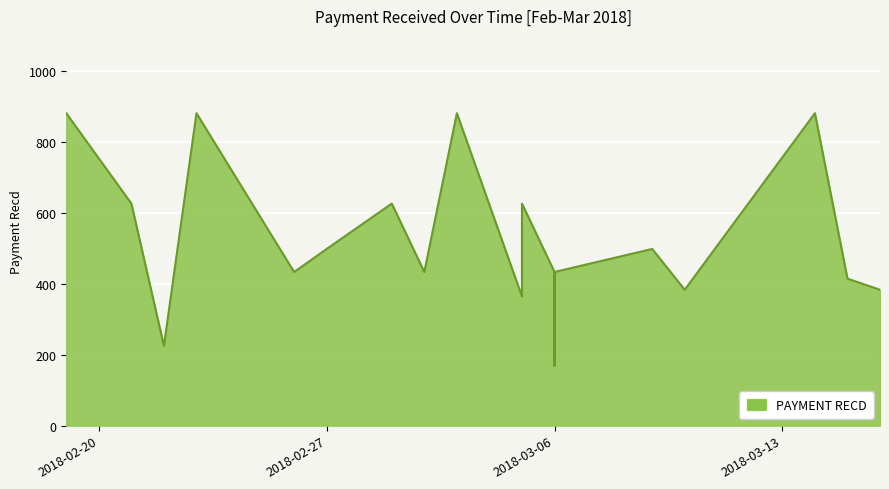

Where is the first local minimum?

2018-02-22